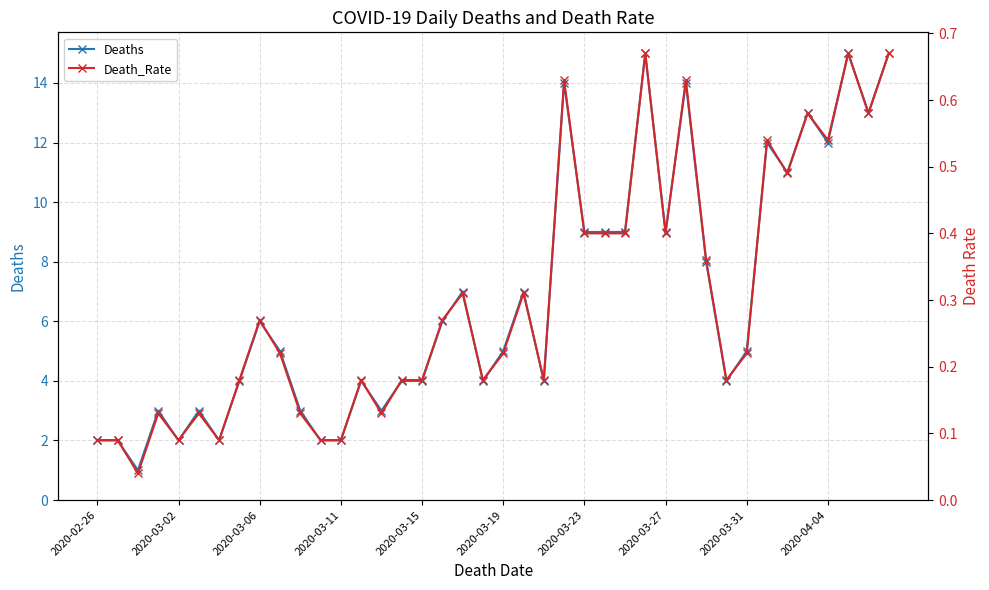

What are all the series names shown in the legend?

Deaths, Death_Rate